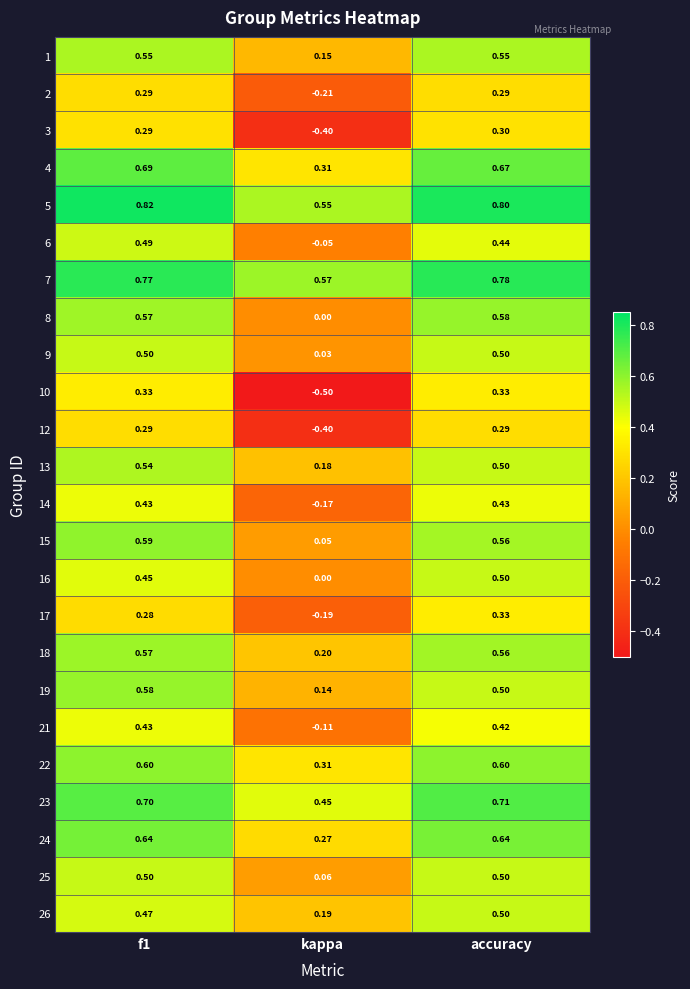

Which category has the lowest value in the 23 series?

kappa